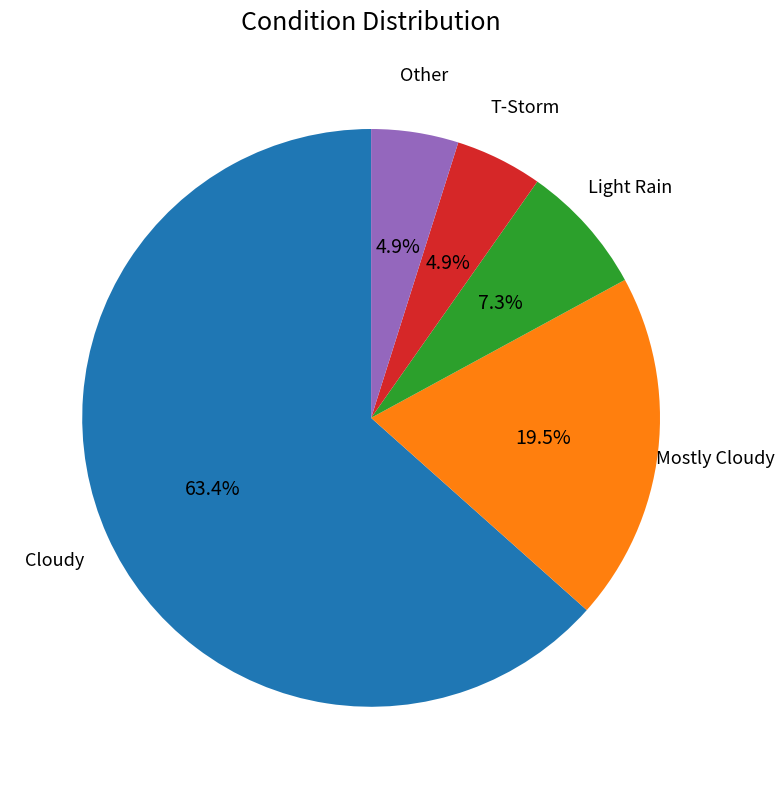

Is the sum of Other and T-Storm greater than half?

No